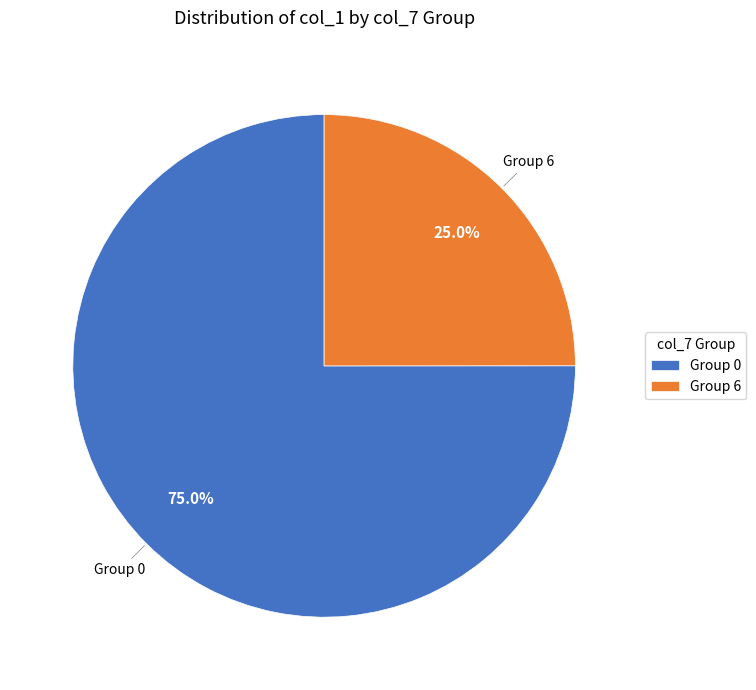

Is there a majority slice in this chart?

Yes